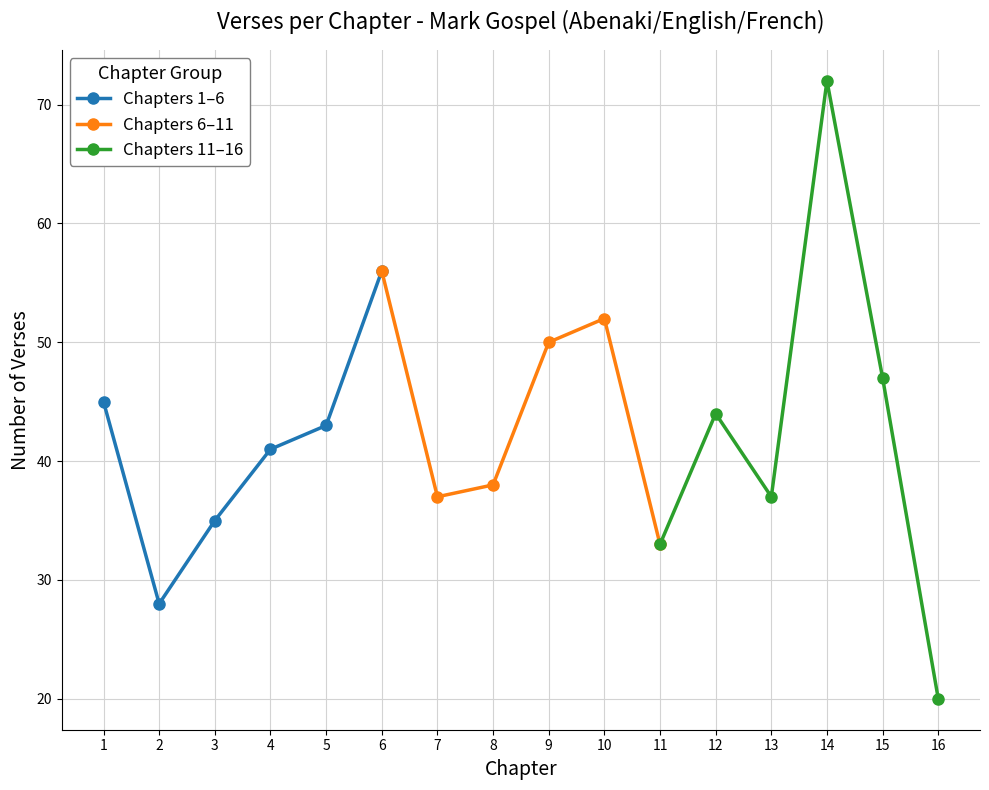

What is the greatest value displayed?

72